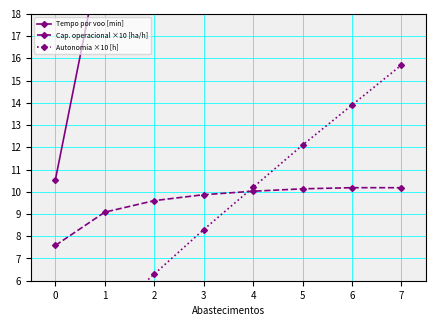

Where does the Tempo por voo [min] series first go above 58?

4